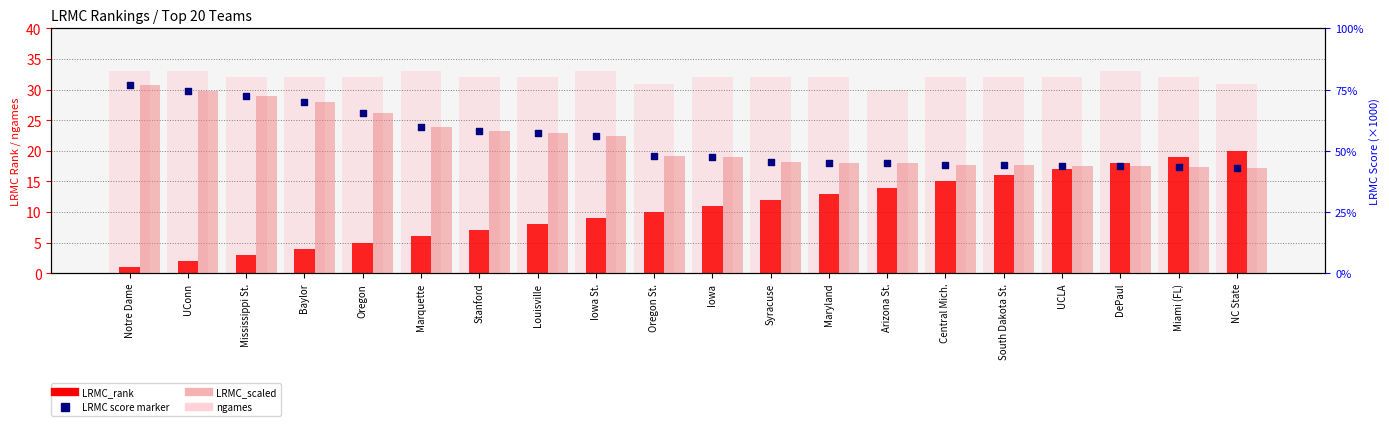

Which series has the largest total across all categories?

ngames